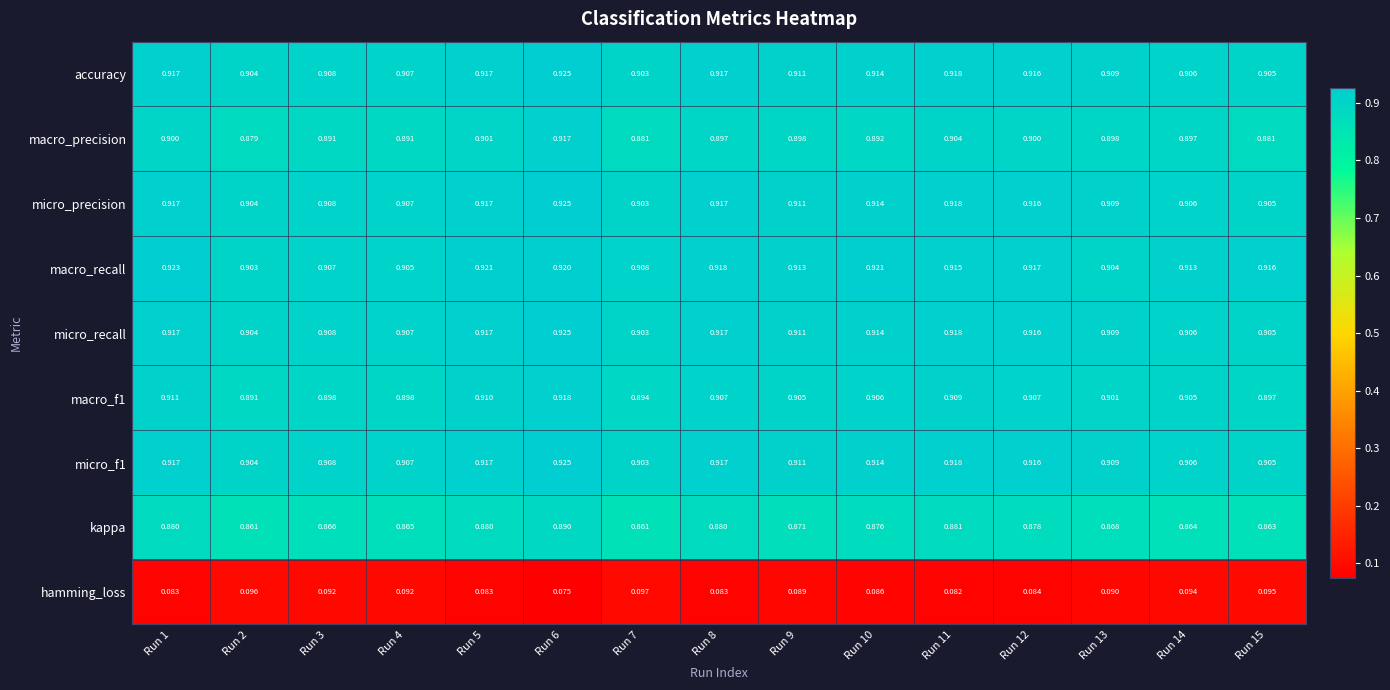

Between Run 5 and Run 13, which series saw the biggest shift?

macro_recall